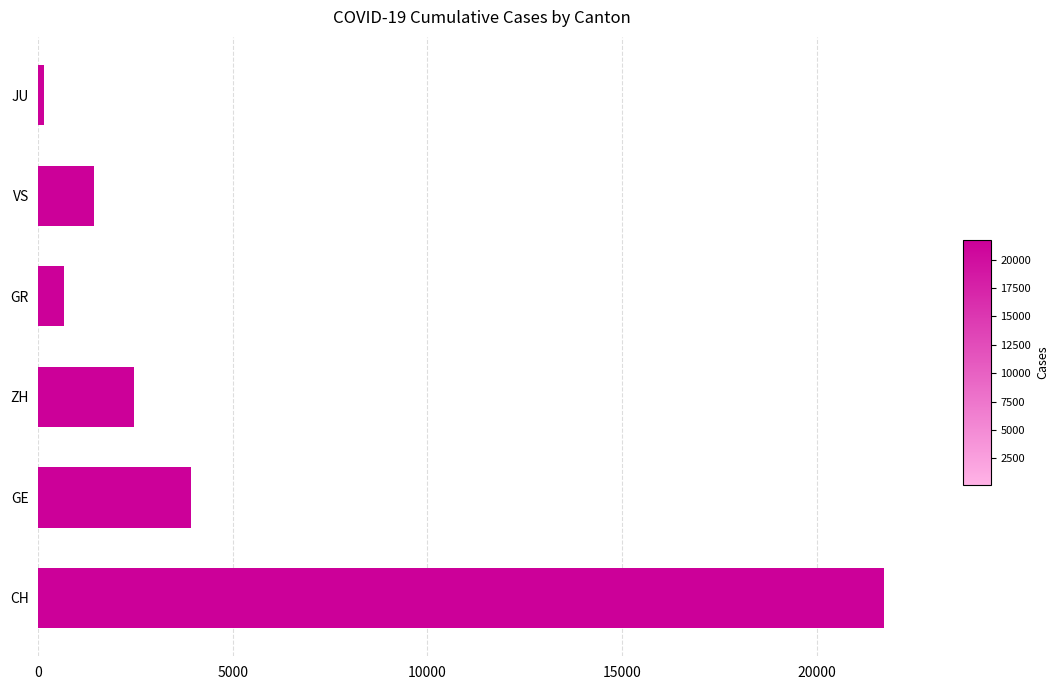

Reading top to bottom, what are all the values shown in this chart?

JU=154	VS=1418	GR=657	ZH=2450	GE=3928	CH=21728